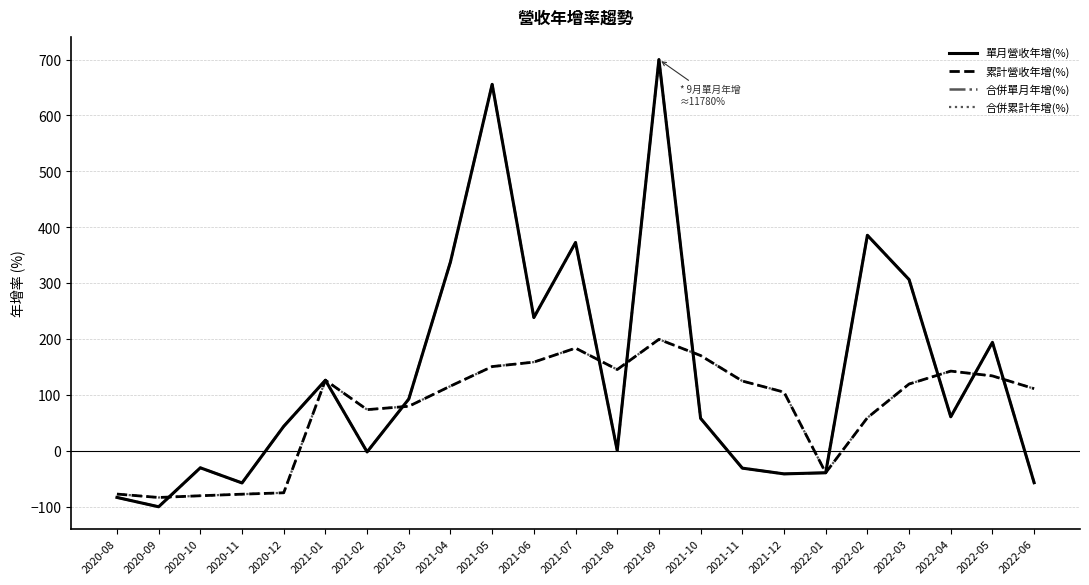

The value of 單月營收年增(%) at 2020-11 is -80.7. True or false?

False